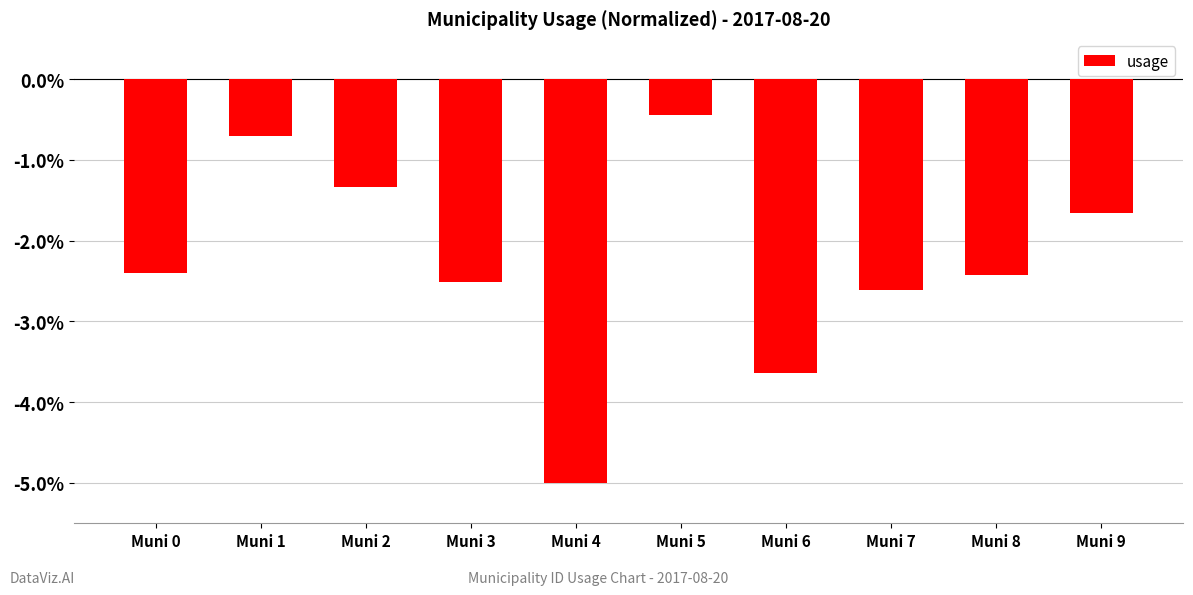

Reading right to left, extract all data points from this chart.

-1.7	-2.4	-2.6	-3.6	-0.4	-5.0	-2.5	-1.3	-0.7	-2.4